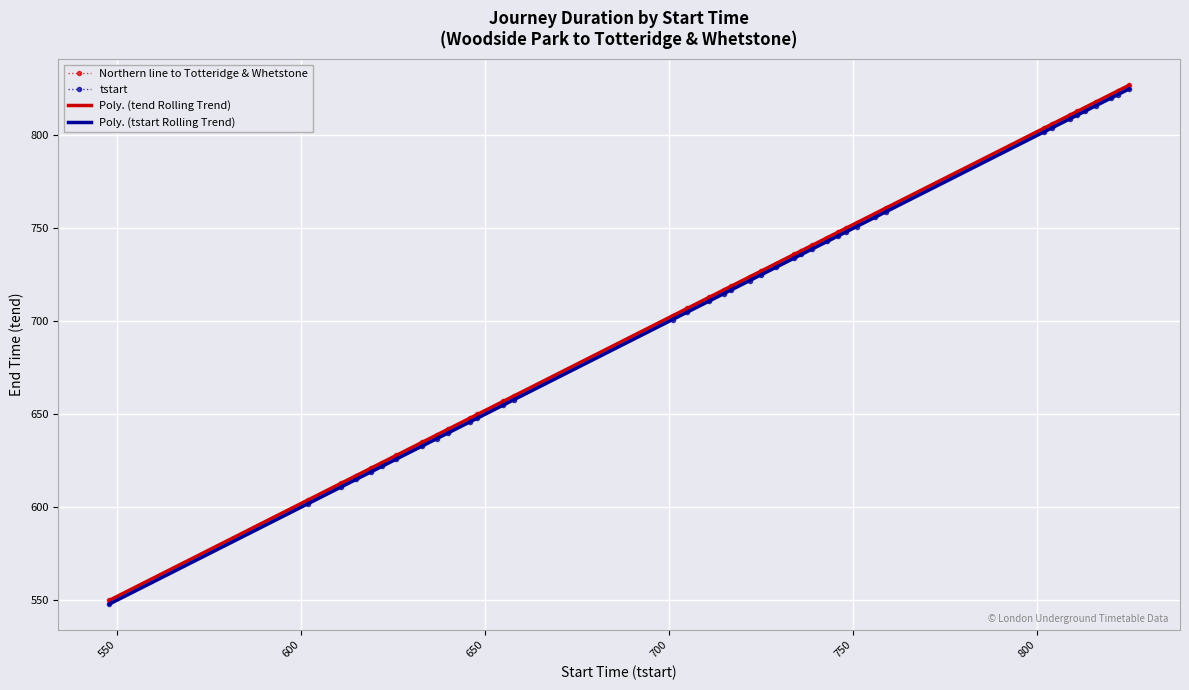

What is the difference between the Northern line to Totteridge & Whetstone values at 611 and 729?

118